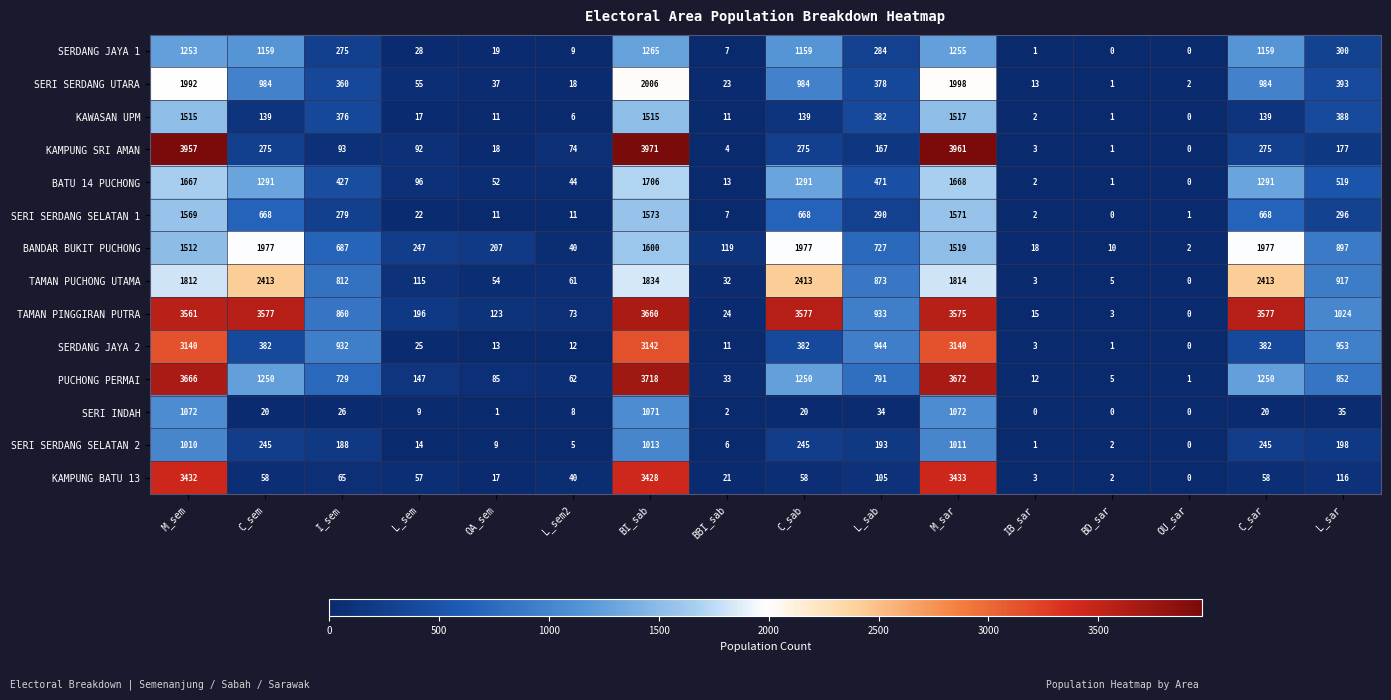

At which label does TAMAN PUCHONG UTAMA first exceed 873?

M_sem